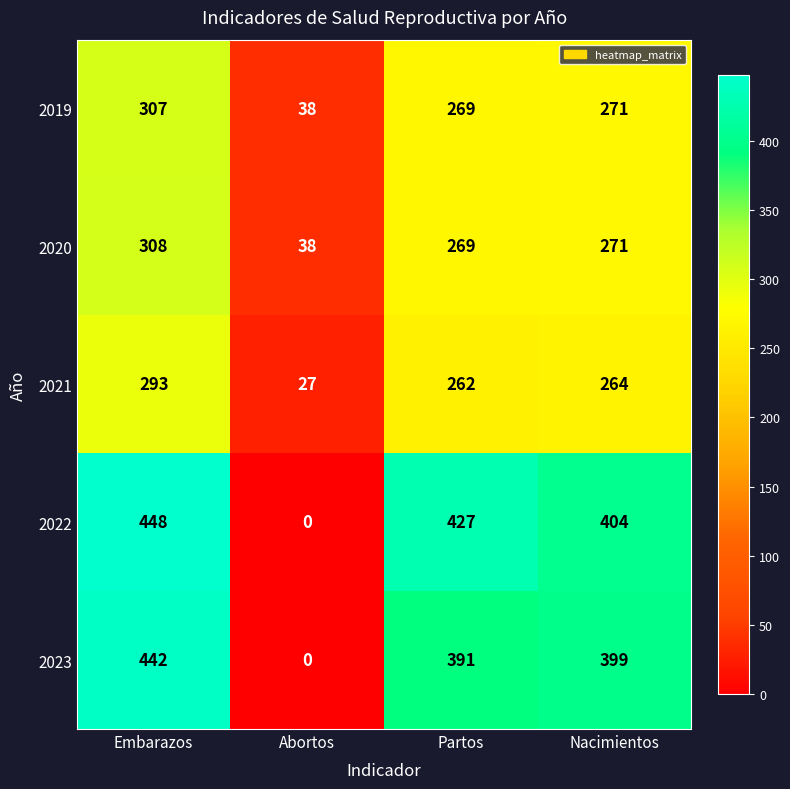

At which category is the sum across all series the highest?

Embarazos